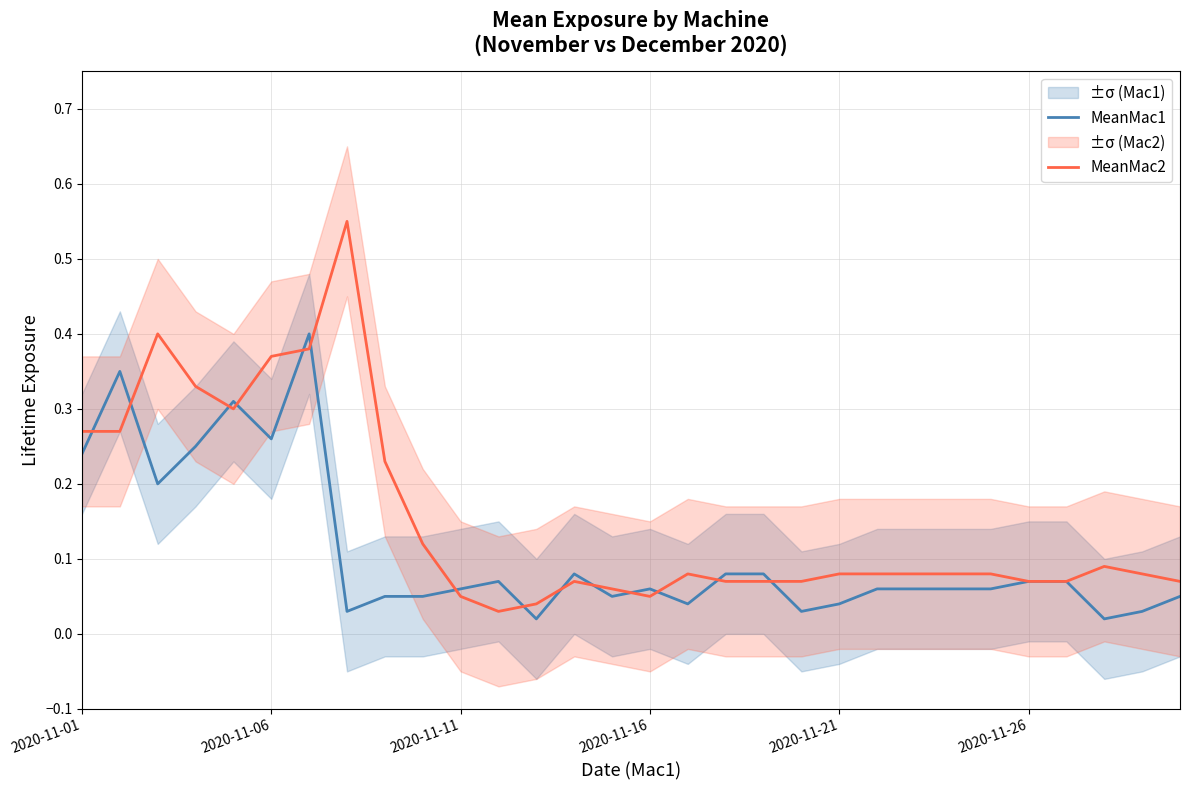

How many times do MeanMac1 and MeanMac2 cross each other?

14